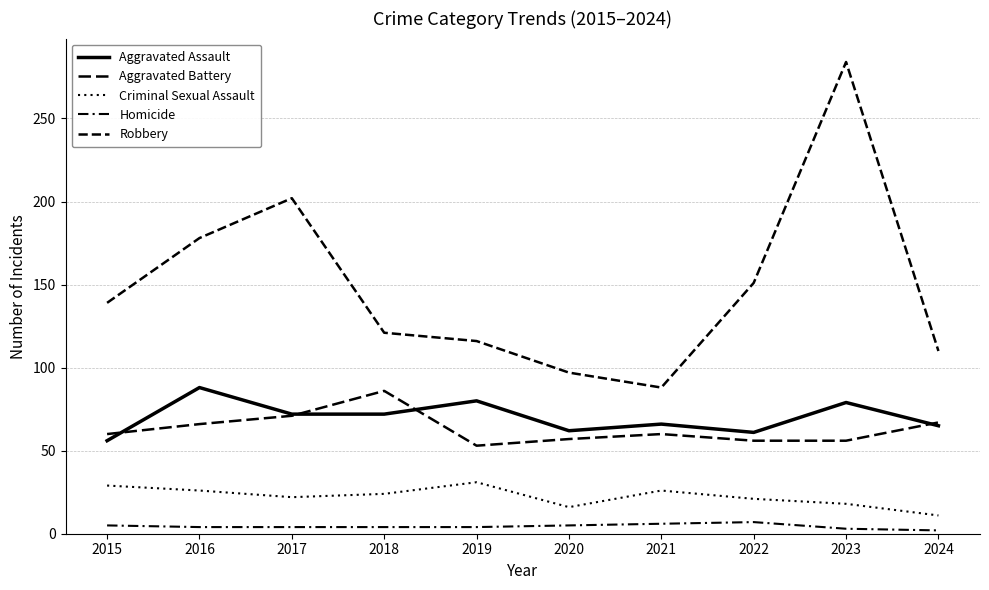

What is the difference between the maximum and minimum values in the Robbery series?

196